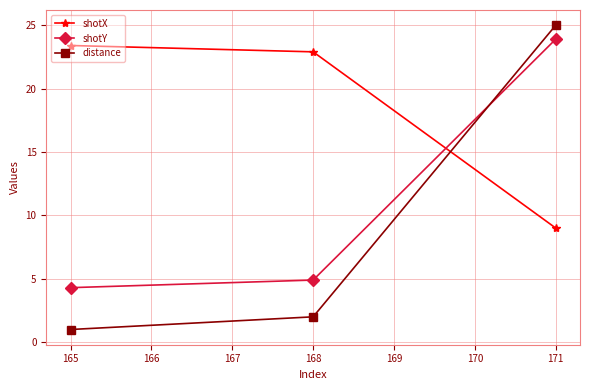

Where does the shotX series first go above 22?

165